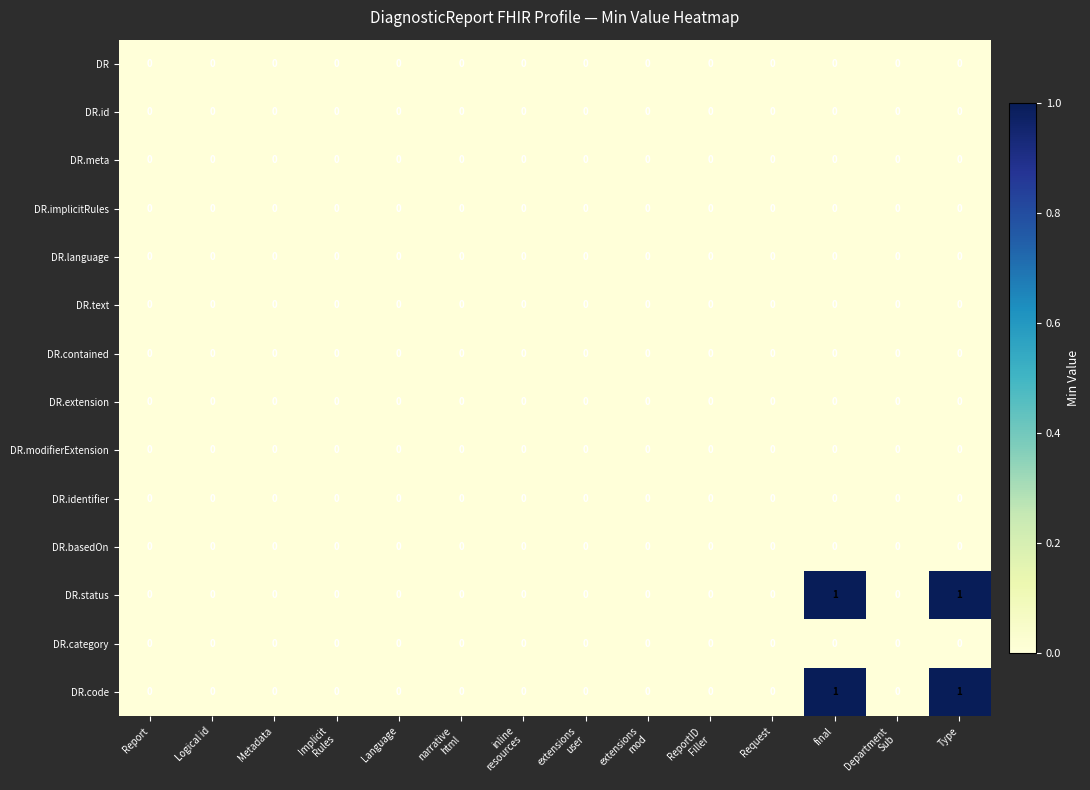

True or false: DR.status has a value of 1 at final.

True